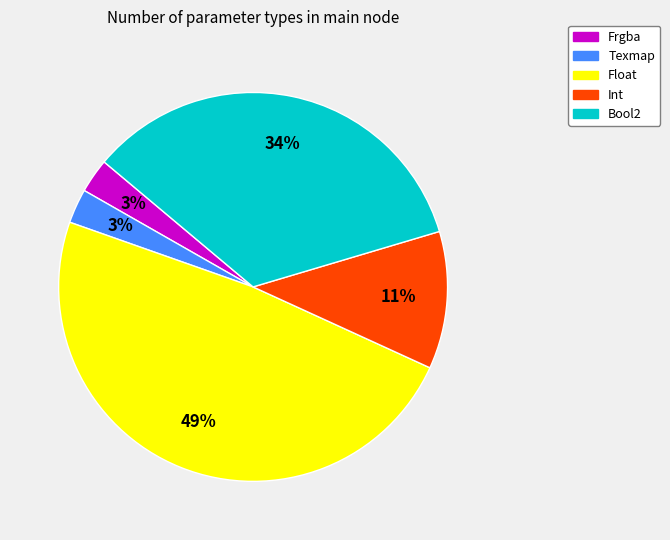

To the nearest percent, what percentage of the pie is Frgba?

3%